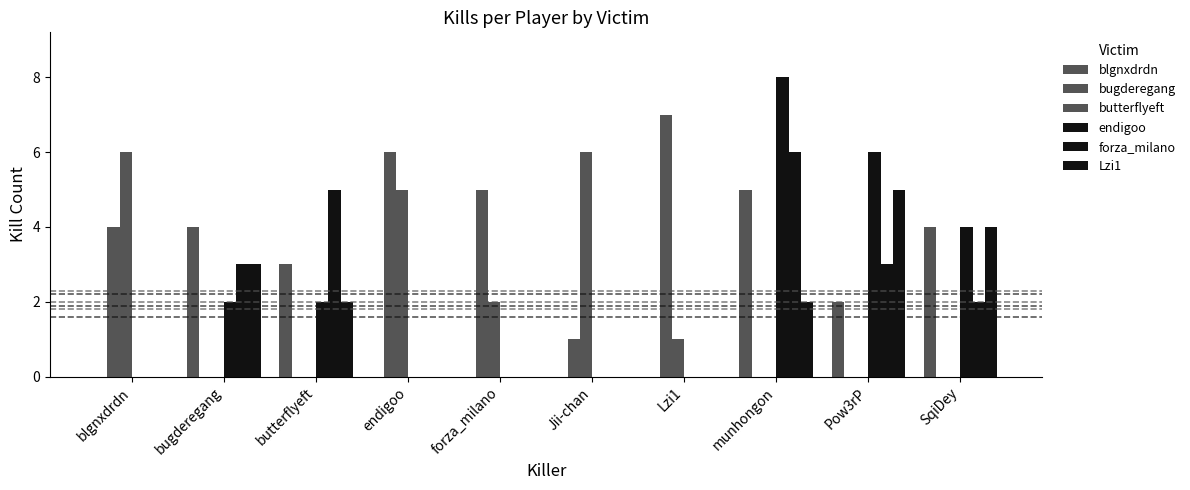

Are the bars grouped side by side (vs. stacked)?

Yes